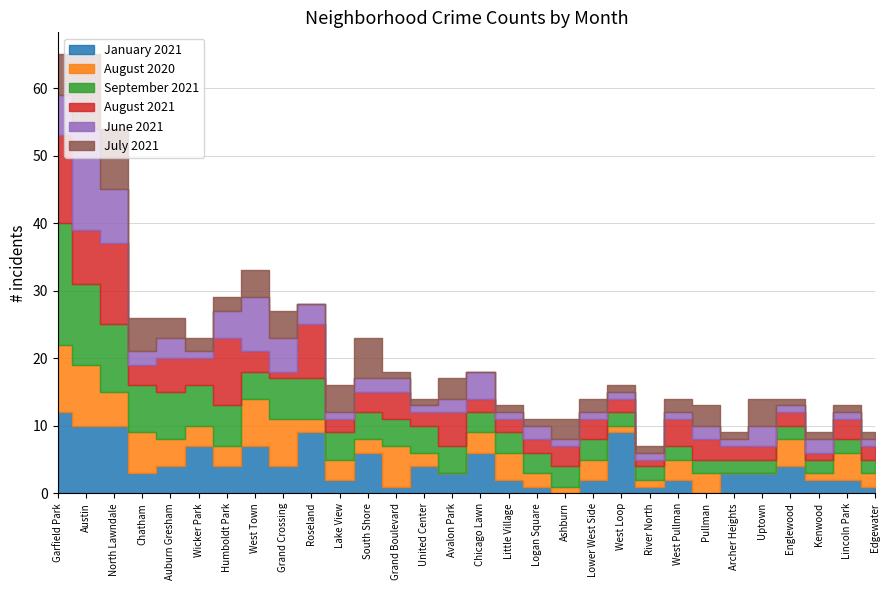

Reading left to right, extract all data points from this chart.

January 2021: 12	10	10	3	4	7	4	7	4	9	2	6	1	4	3	6	2	1	0	2	9	1	2	0	3	3	4	2	2	1
August 2020: 10	9	5	6	4	3	3	7	7	2	3	2	6	2	0	3	4	2	1	3	1	1	3	3	0	0	4	1	4	2
September 2021: 18	12	10	7	7	6	6	4	6	6	4	4	4	4	4	3	3	3	3	3	2	2	2	2	2	2	2	2	2	2
August 2021: 13	8	12	3	5	4	10	3	1	8	2	3	4	2	5	2	2	2	3	3	2	1	4	3	2	2	2	1	3	2
June 2021: 6	15	8	2	3	1	4	8	5	3	1	2	2	1	2	4	1	2	1	1	1	1	1	2	1	3	1	2	1	1
July 2021: 6	11	9	5	3	2	2	4	4	0	4	6	1	1	3	0	1	1	3	2	1	1	2	3	1	4	1	1	1	1